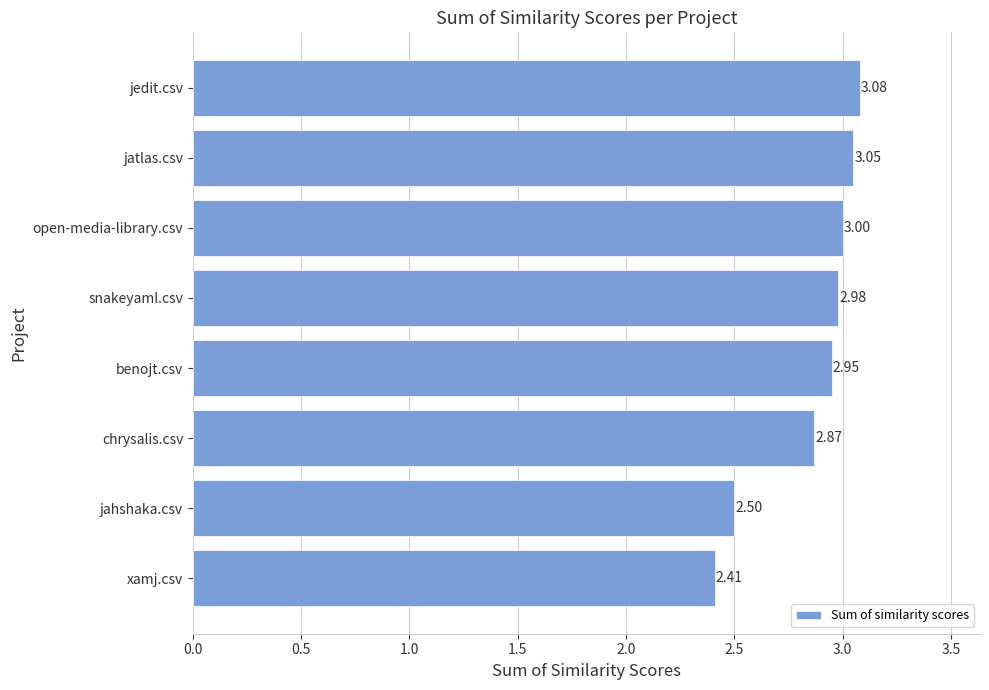

What is the change in value from xamj.csv to benojt.csv?

+0.5